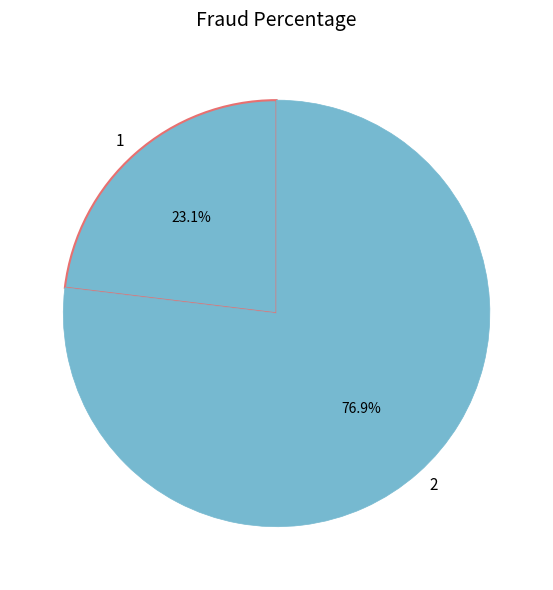

How much of the chart is everything except 2?

23.1%